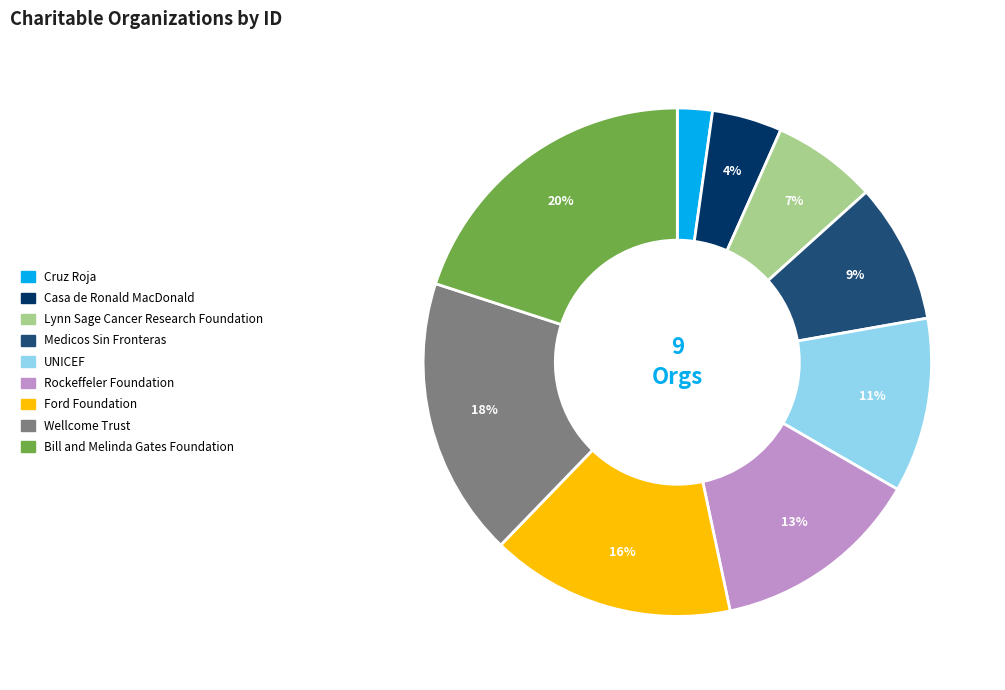

To the nearest percent, what is the difference between the largest and smallest slice percentages?

18%